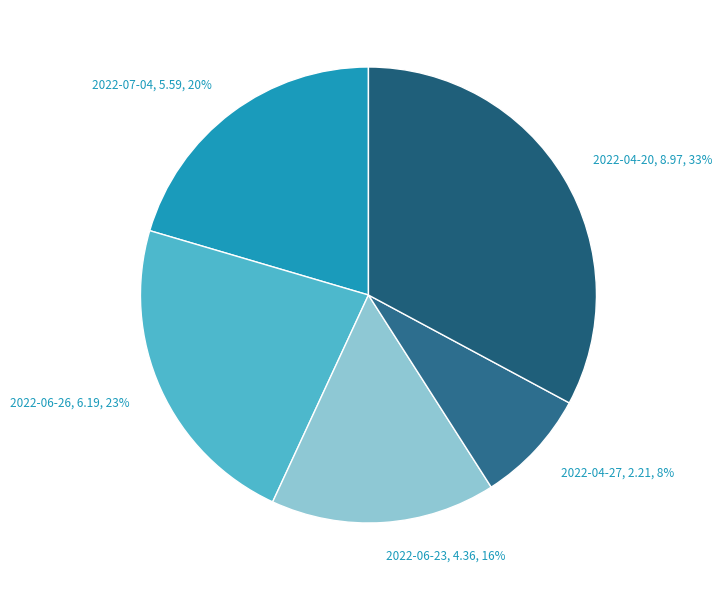

Which category has the biggest portion of the pie?

2022-04-20